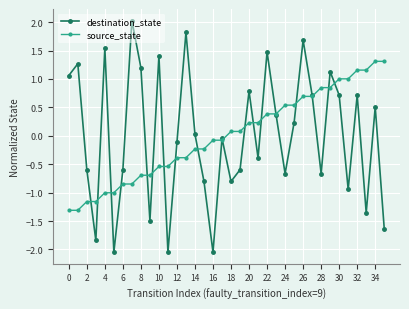

List the series in order of their peak value, highest first.

destination_state, source_state